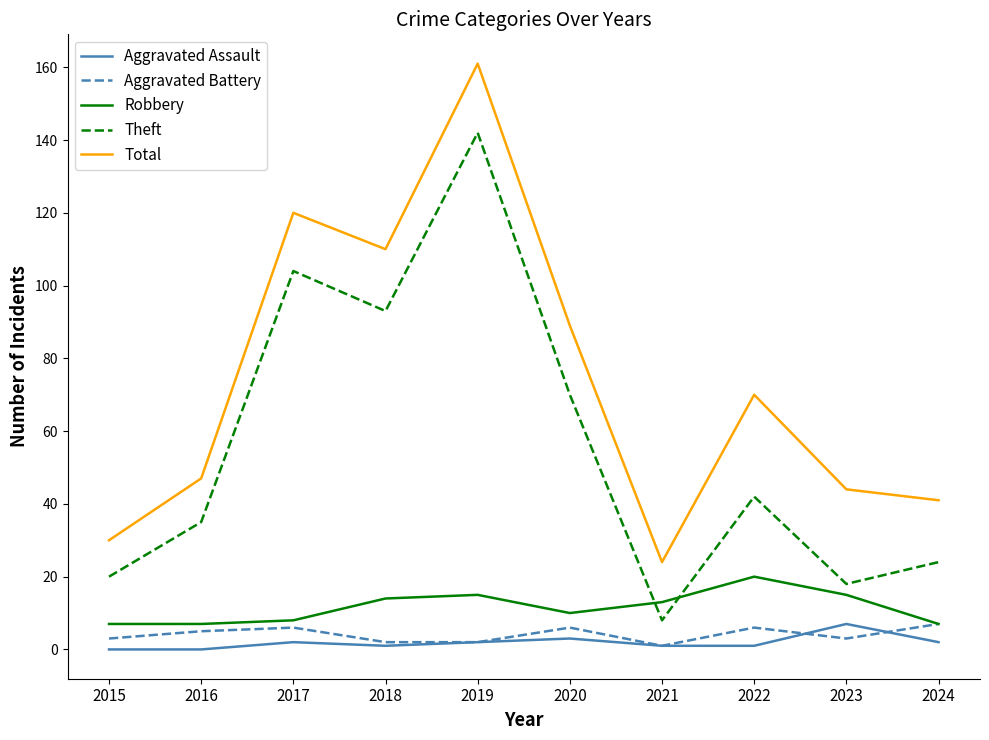

Rank the series at 2022 from highest to lowest value.

Total, Theft, Robbery, Aggravated Battery, Aggravated Assault